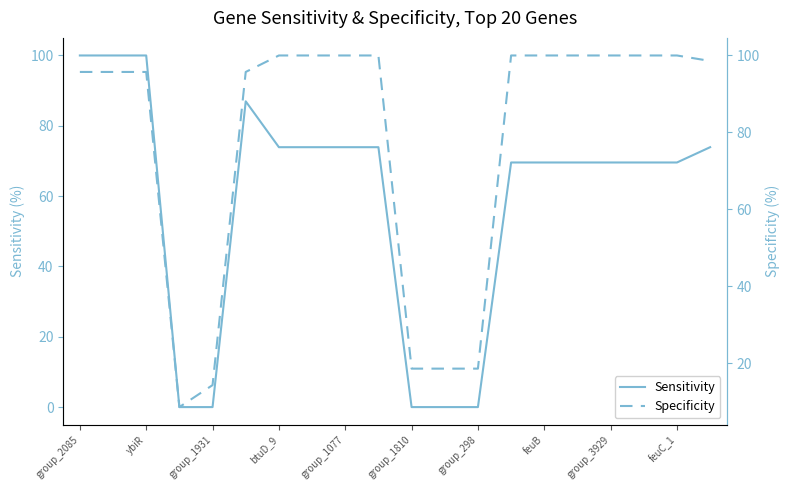

Which series has the widest spread of values?

Sensitivity